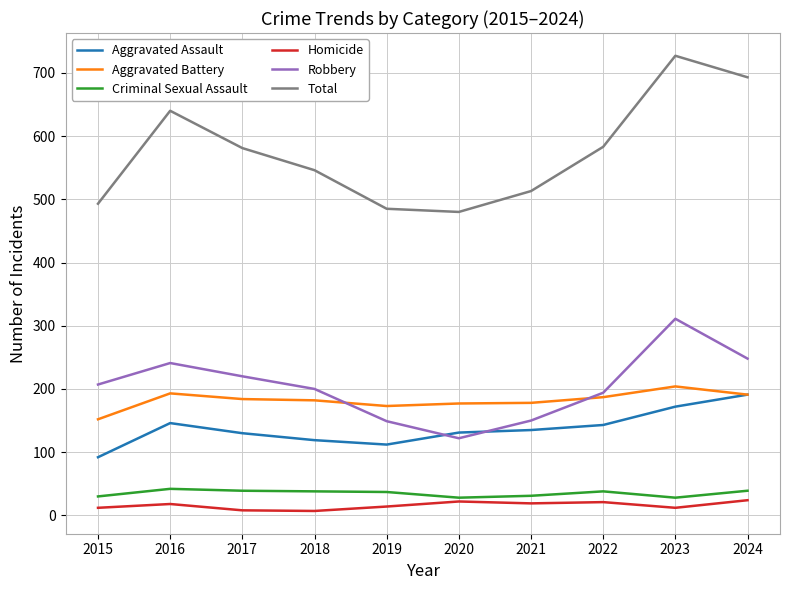

True or false: Robbery has a value of 88 at 2017.

False